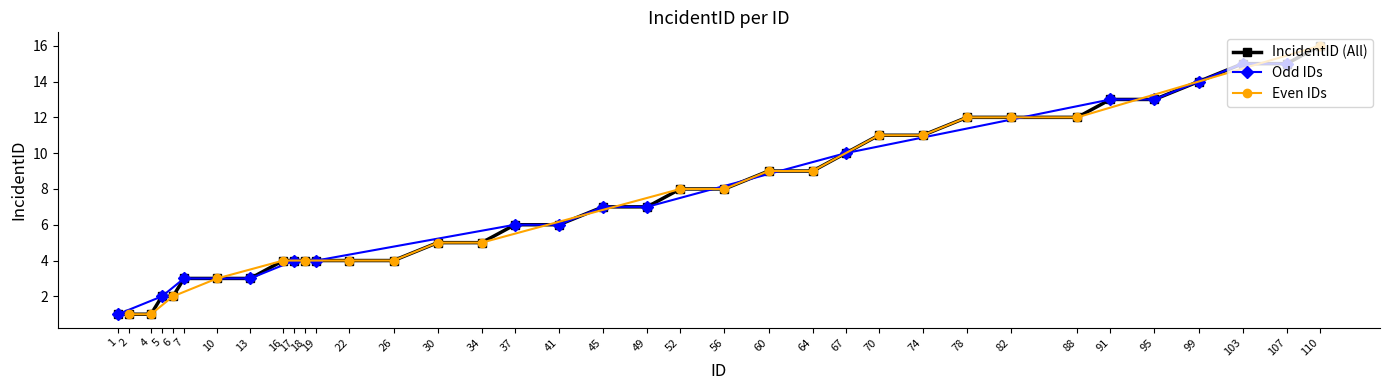

Reading left to right, list all the values displayed in this chart.

1	1	1	2	2	3	3	3	4	4	4	4	4	4	5	5	6	6	7	7	8	8	9	9	10	11	11	12	12	12	13	13	14	15	15	16